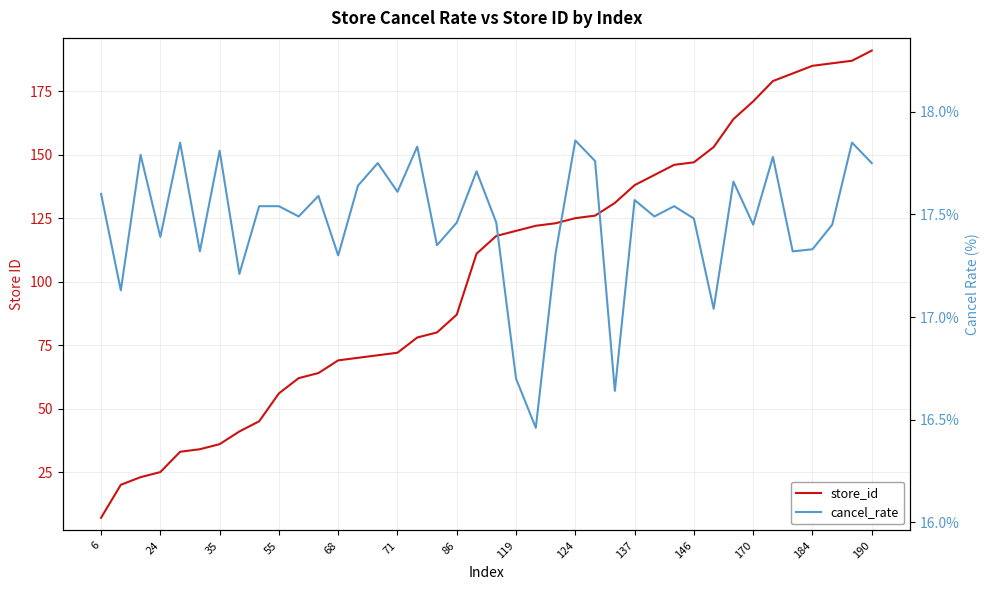

What are all the series names shown in the legend?

store_id, cancel_rate